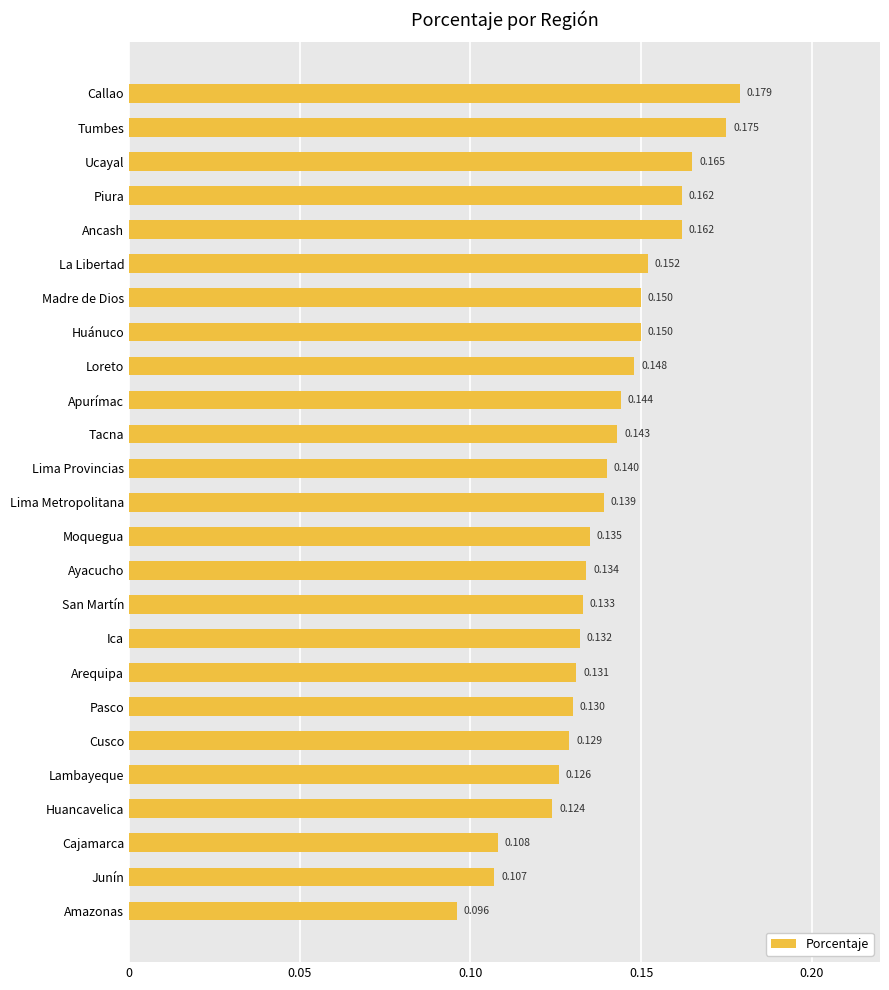

Which label corresponds to the largest value in the chart?

Callao